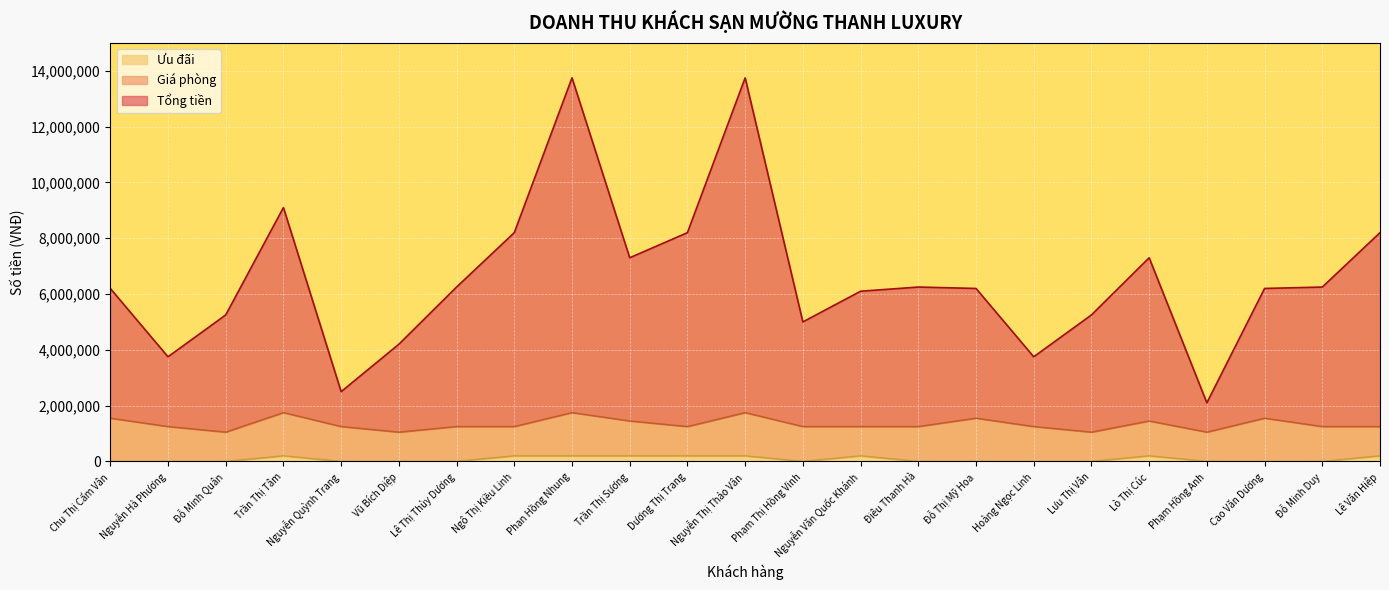

Does the chart display data point markers on the line(s)?

No